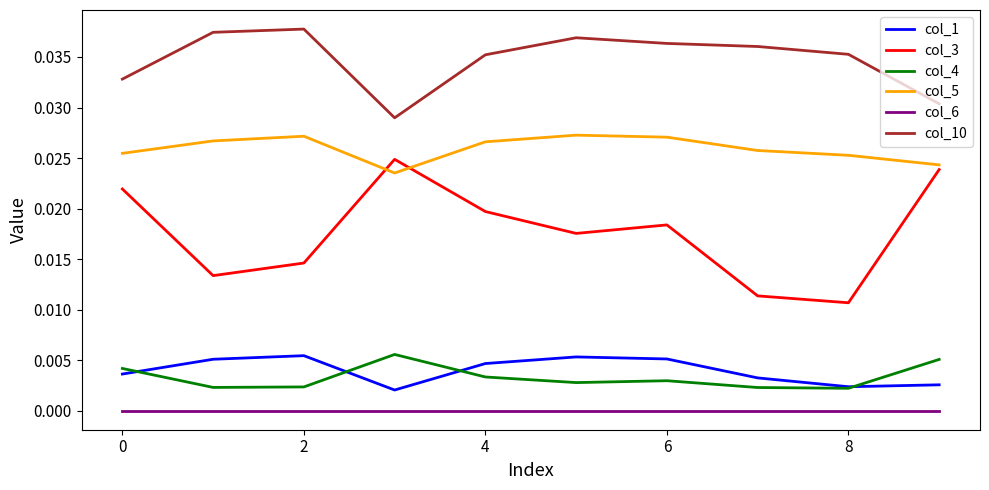

Which series has the largest total across all categories?

col_10